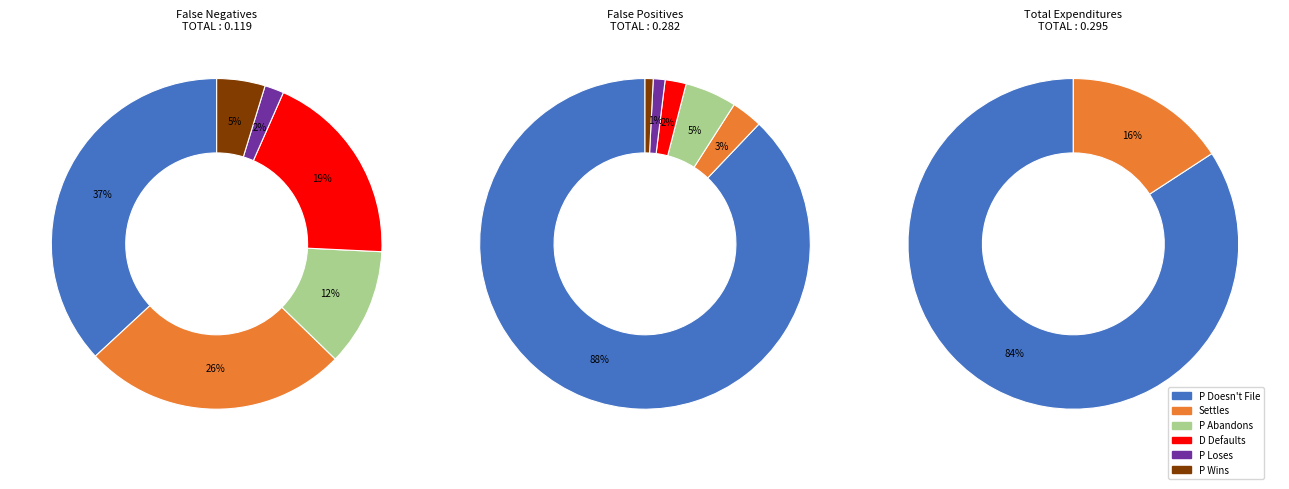

Between P Loses and D Defaults, which is larger?

D Defaults